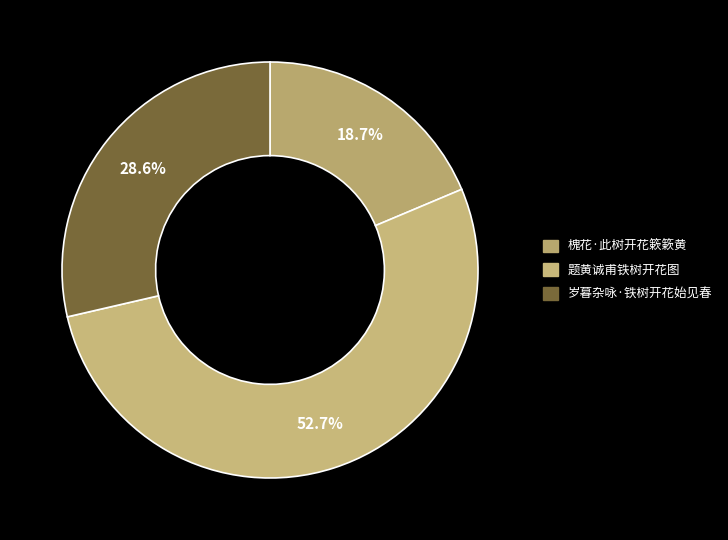

Combined, what portion of the pie is 题黄诚甫铁树开花图 and 槐花·此树开花簌簌黄?

71.4%